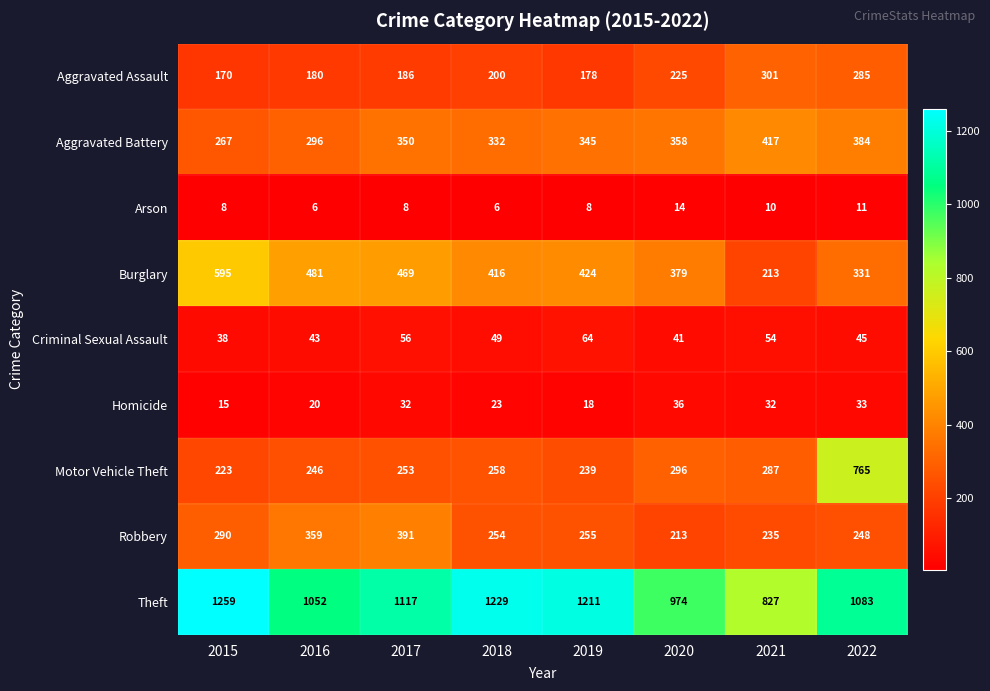

What is the greatest value displayed?

1259